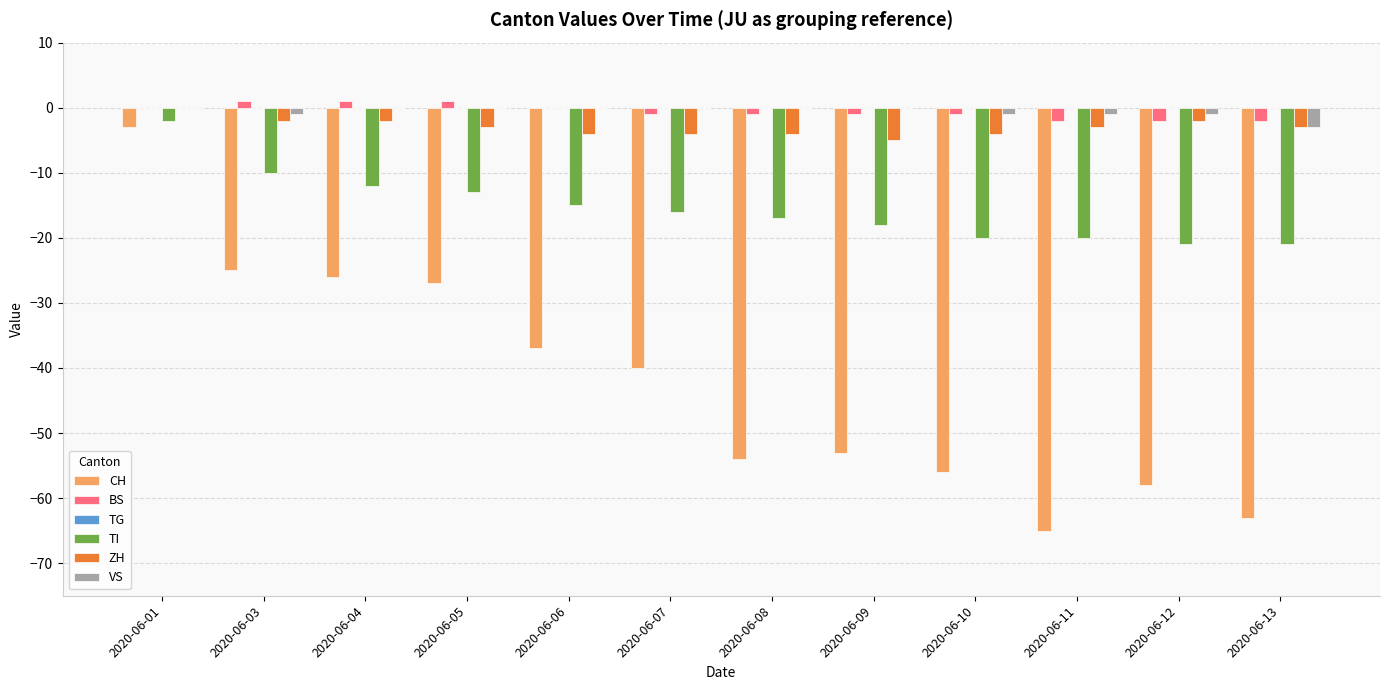

At which category is the sum across all series the highest?

2020-06-01